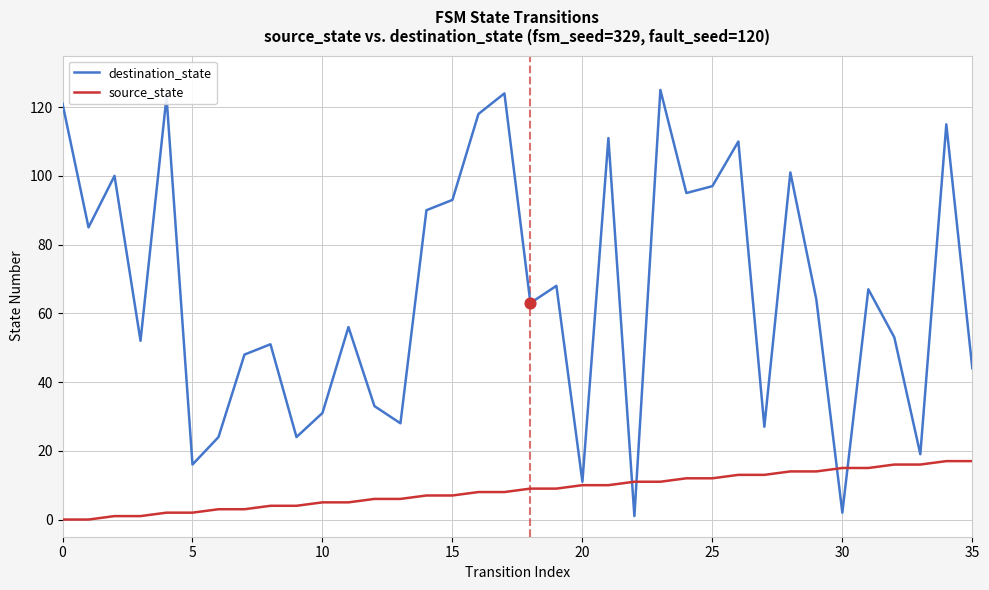

Which series has the widest spread of values?

destination_state